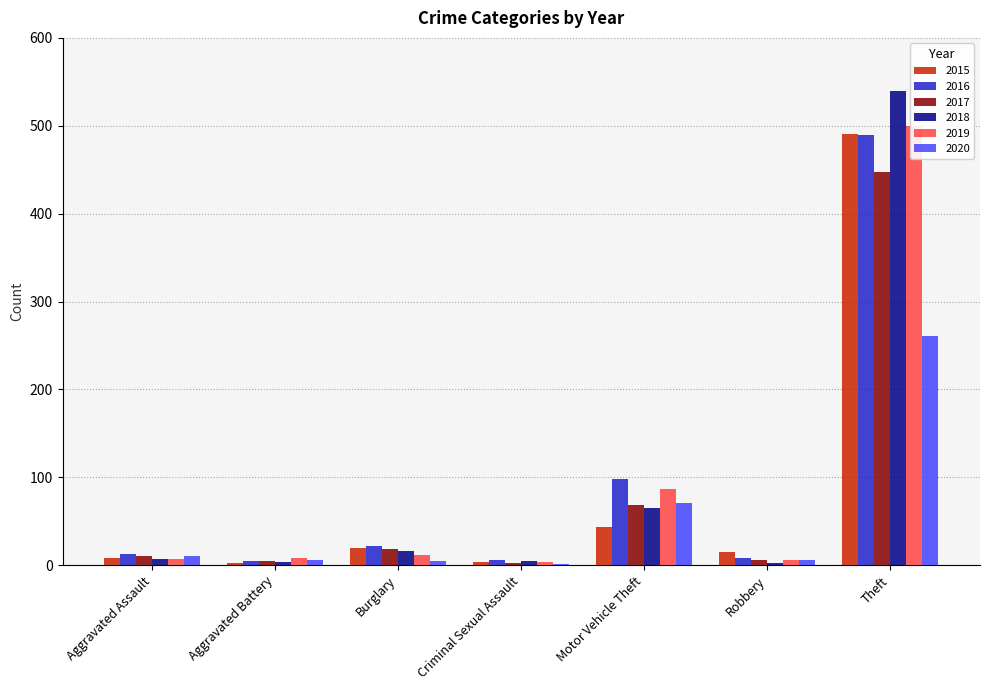

What is the label of the 1st bar from the left?

Aggravated Assault